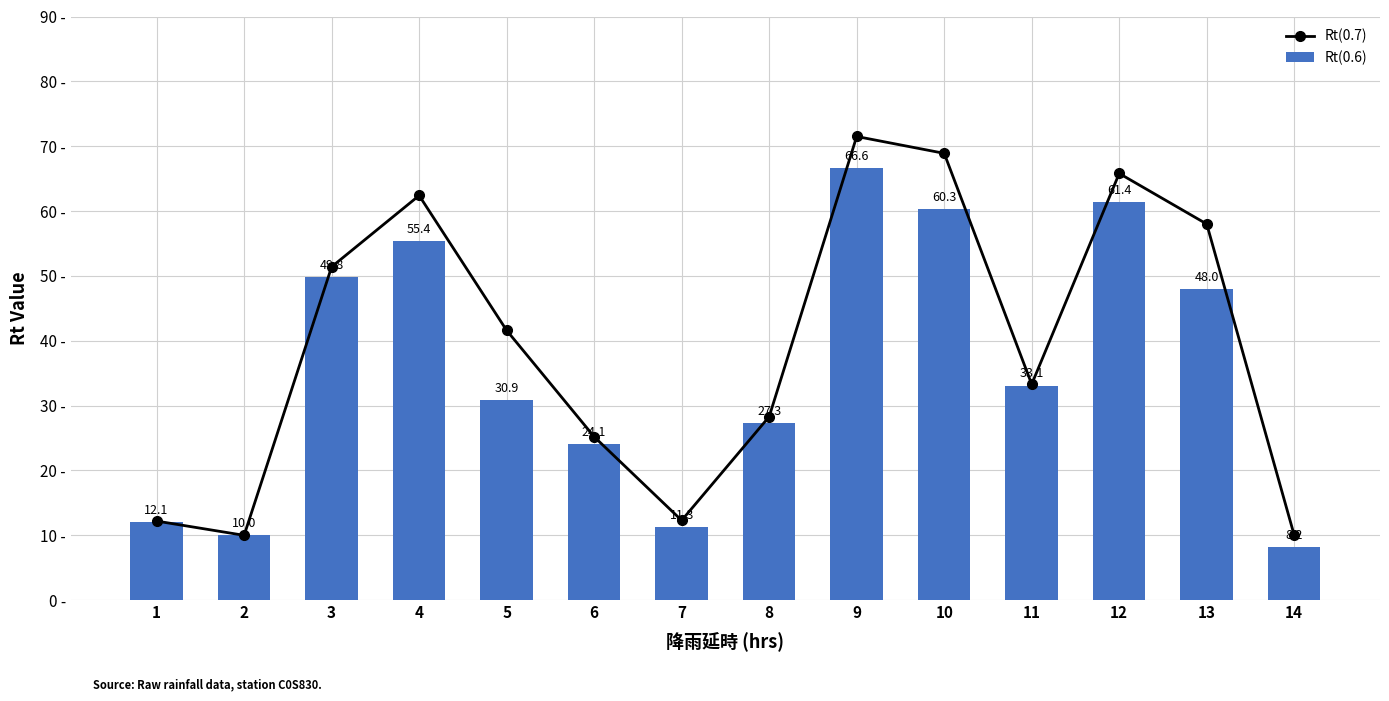

What is the sum of the Rt(0.6) values at 12 and 11?

94.5